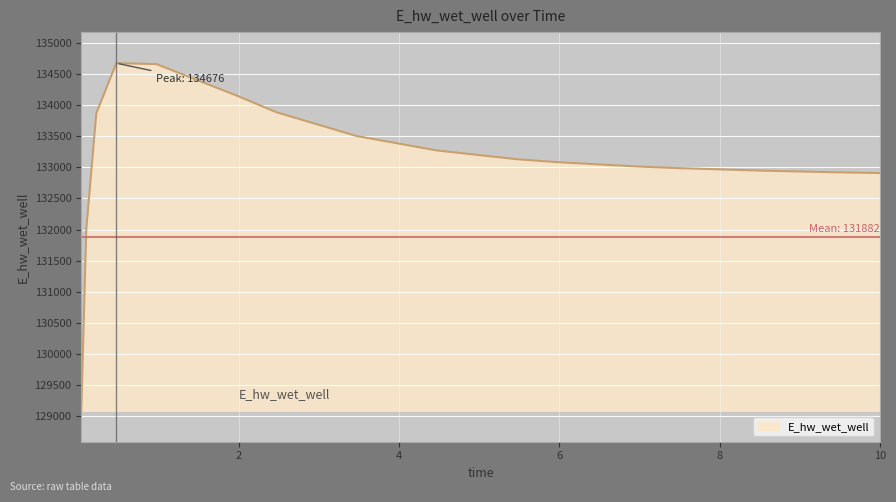

What is the maximum value shown in the chart?

134675.6